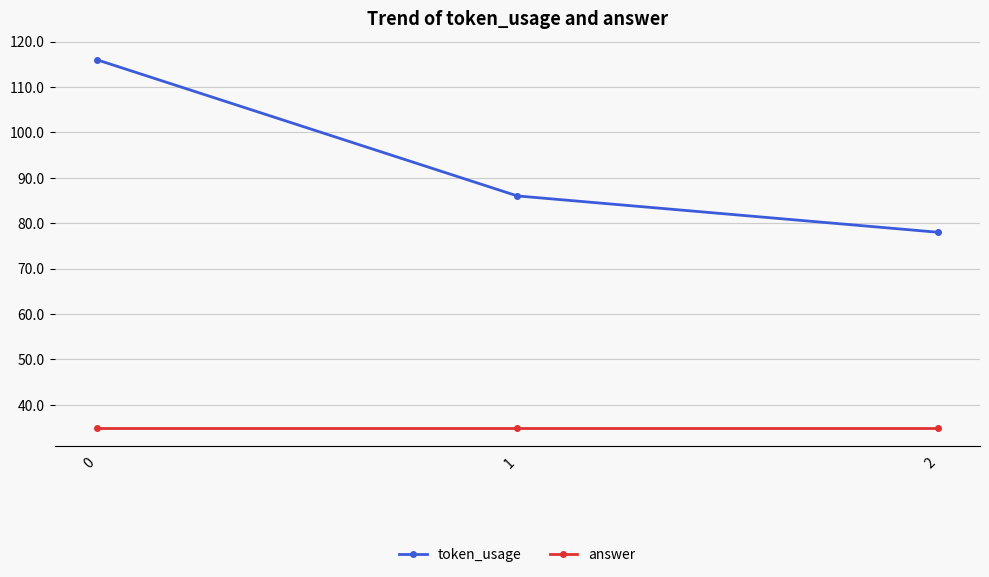

How many data points in token_usage are less than 86?

1